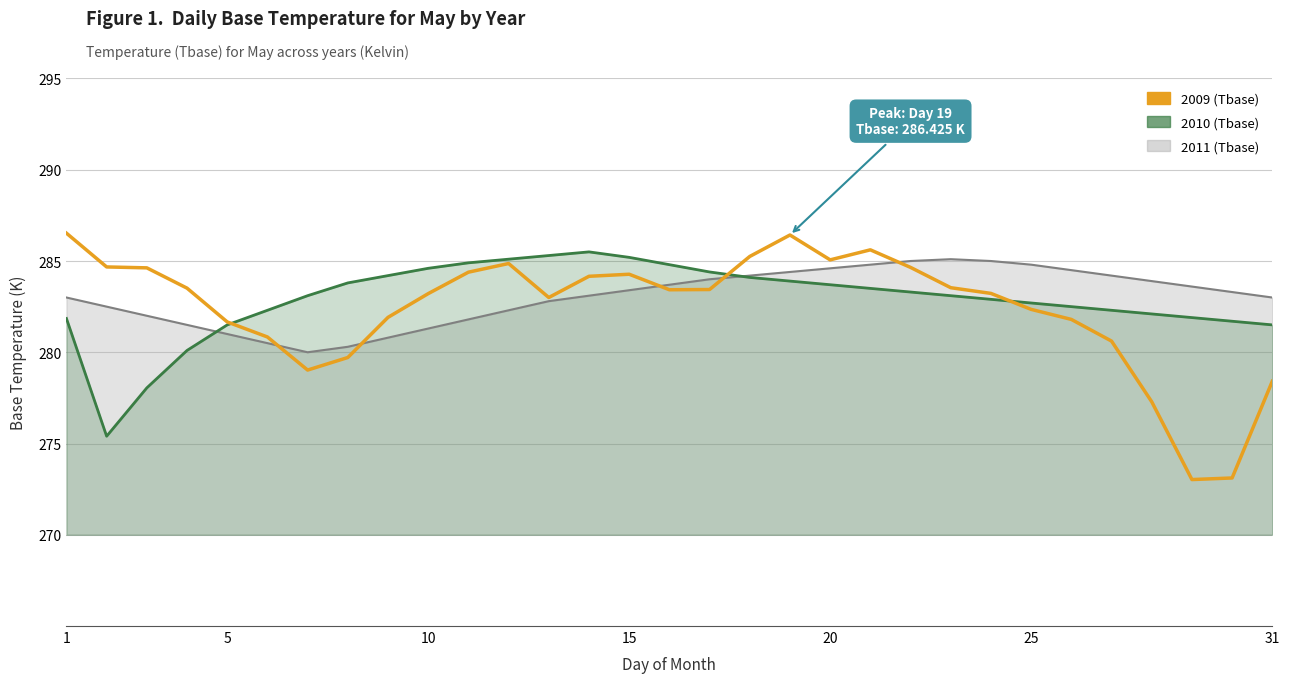

True or false: 2009 has a value of 279.0 at 7.

True